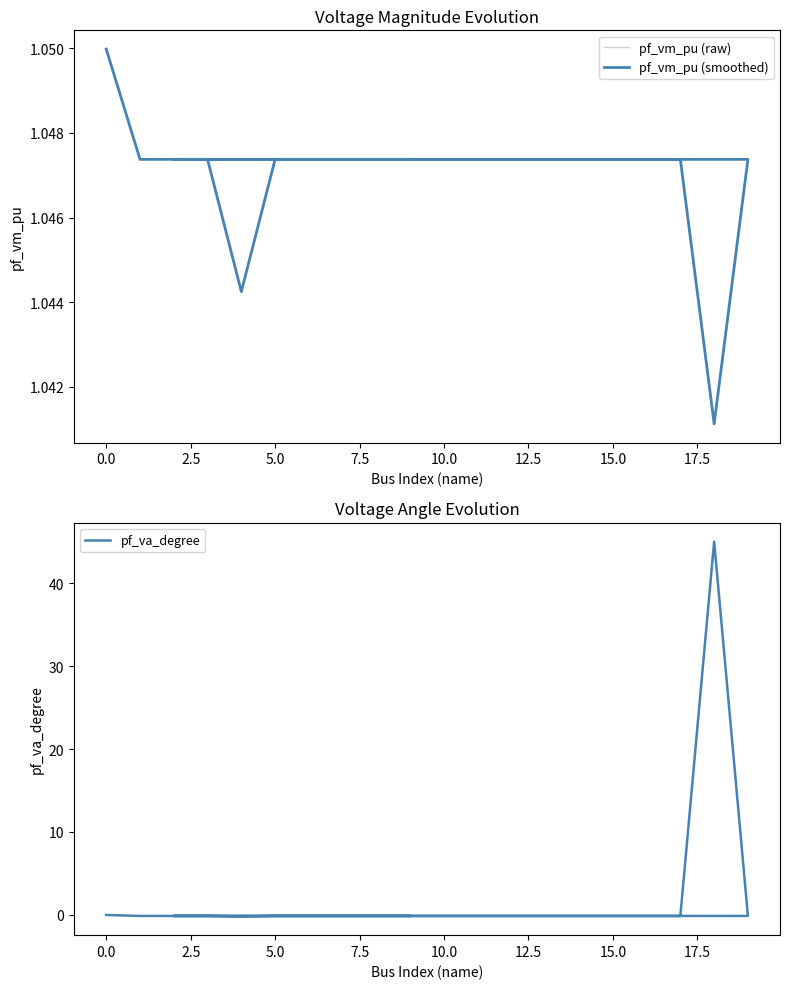

How many lines are shown in the chart?

3